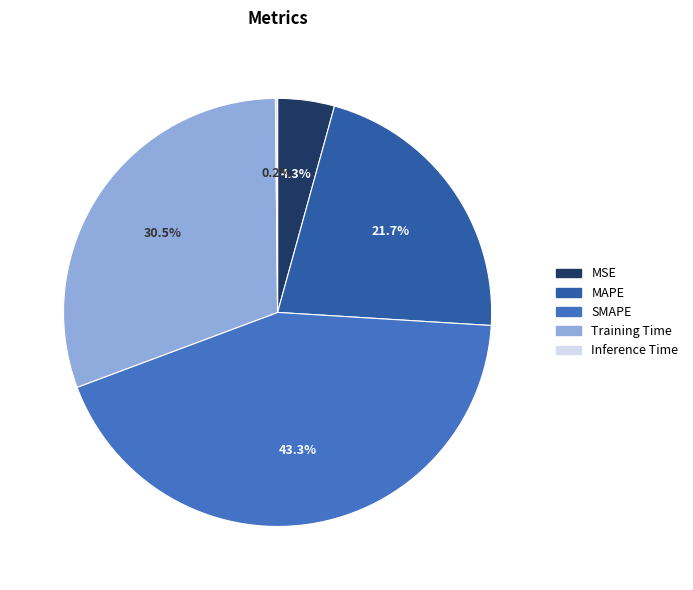

Between MAPE and Training Time, which is larger?

Training Time